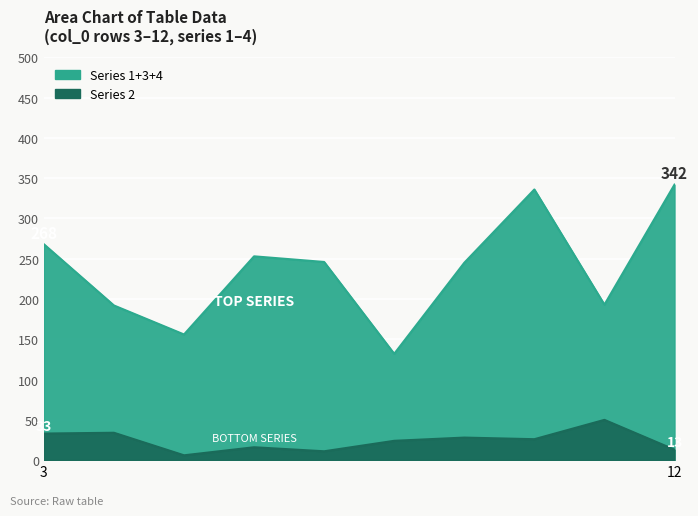

Is the value of Series 4 at 11 greater than the value of Series 3 at 8?

Yes